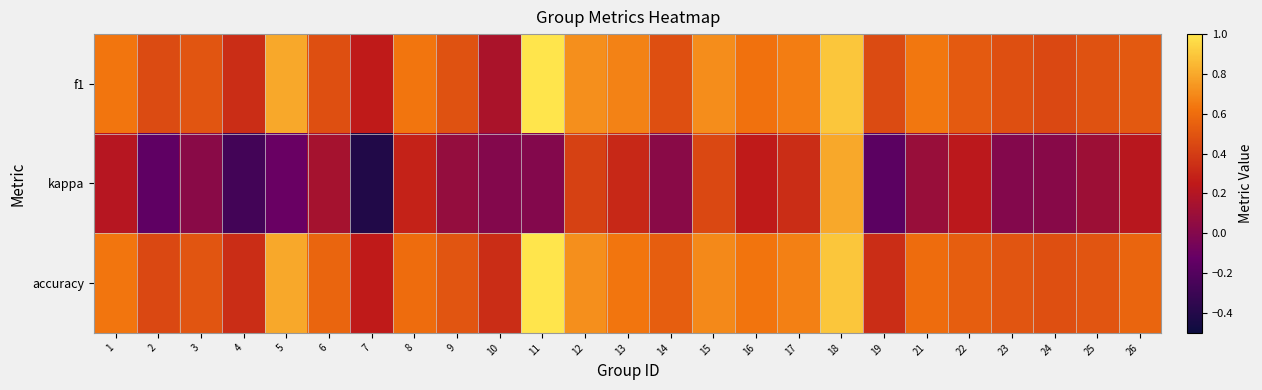

How many categories are shown in the chart?

25